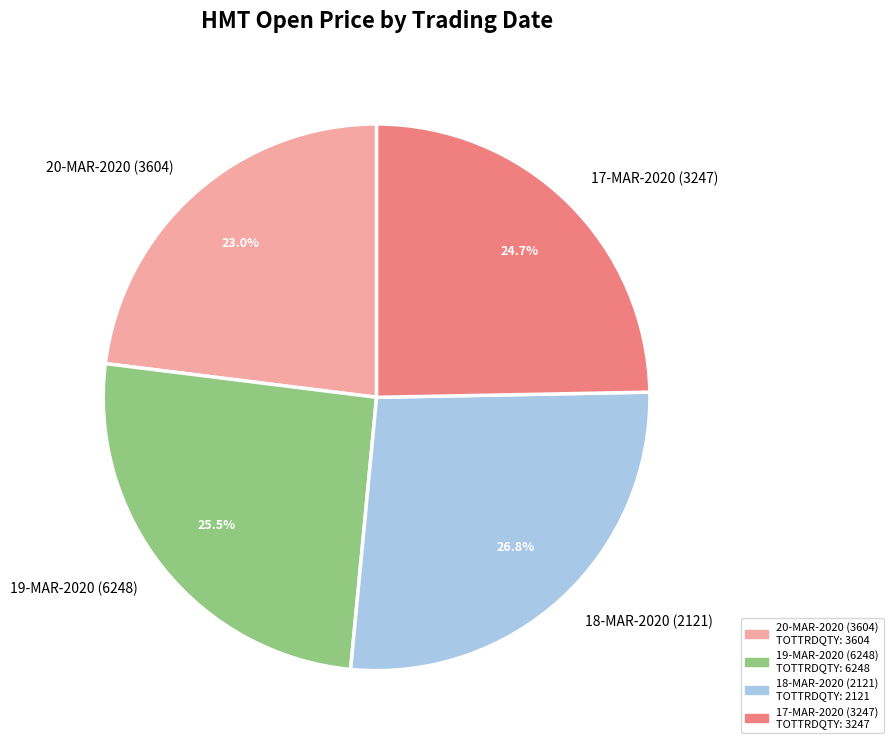

Which slice is the largest?

18-MAR-2020 (2121)